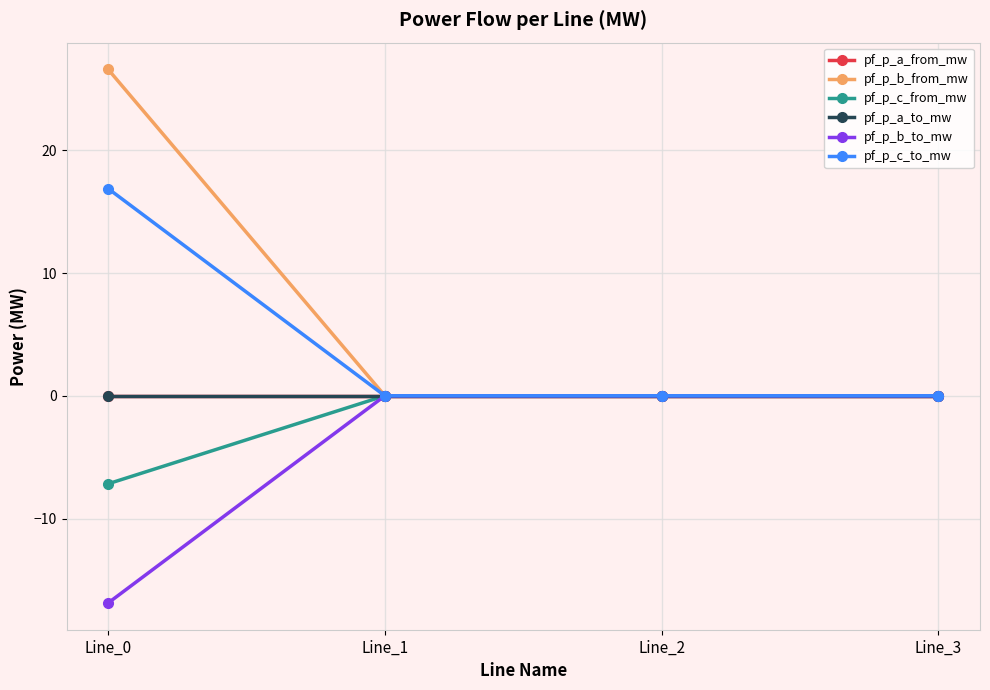

Which category has the highest value in the pf_p_c_to_mw series?

Line_0